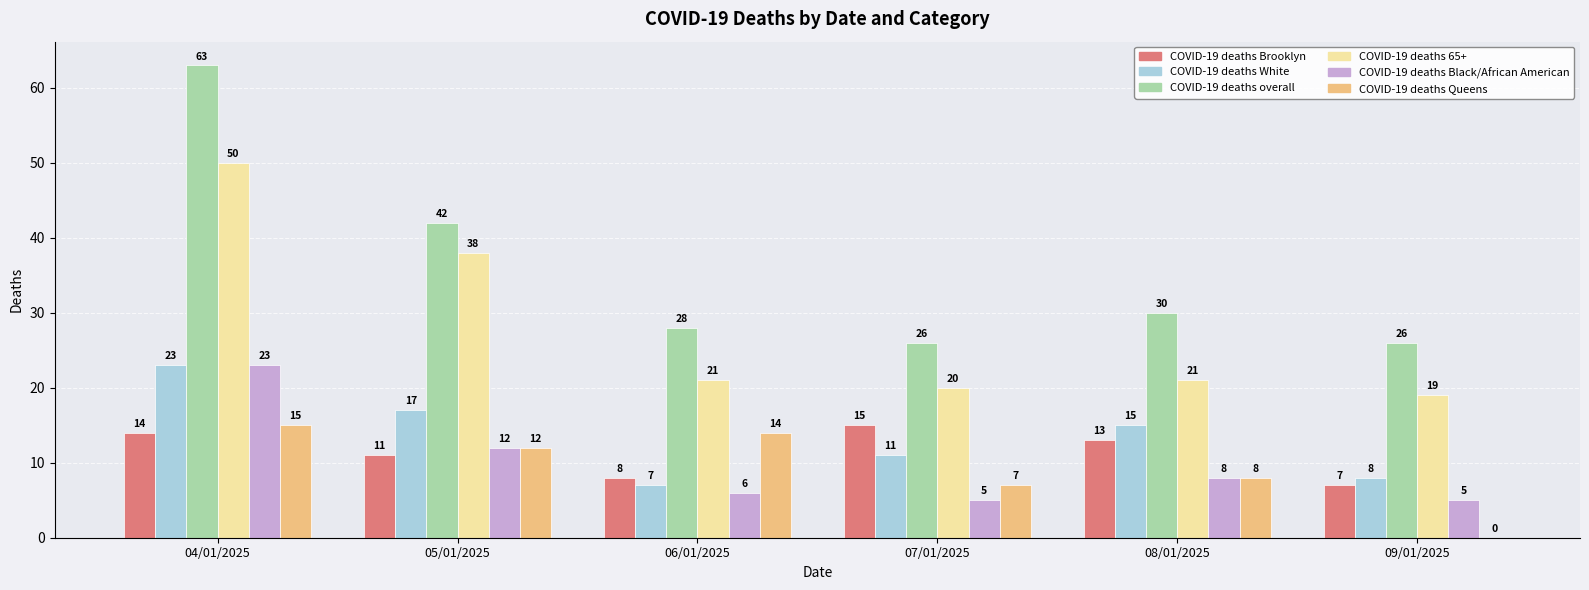

Which series changed the most between 05/01/2025 and 06/01/2025?

COVID-19 deaths 65+